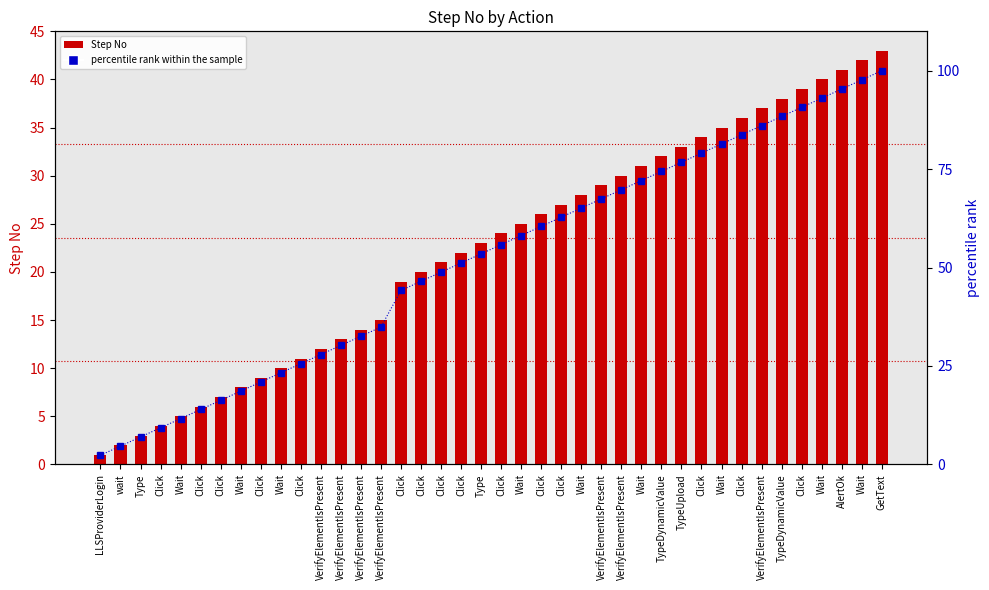

Reading right to left, what are all the values shown in this chart?

Step No: 43.0	42.0	41.0	40.0	39.0	38.0	37.0	36.0	35.0	34.0	33.0	32.0	31.0	30.0	29.0	28.0	27.0	26.0	25.0	24.0	23.0	22.0	21.0	20.0	19.0	15.0	14.0	13.0	12.0	11.0	10.0	9.0	8.0	7.0	6.0	5.0	4.0	3.0	2.0	1.0
percentile rank within the sample: 100.0	97.7	95.3	93.0	90.7	88.4	86.0	83.7	81.4	79.1	76.7	74.4	72.1	69.8	67.4	65.1	62.8	60.5	58.1	55.8	53.5	51.2	48.8	46.5	44.2	34.9	32.6	30.2	27.9	25.6	23.3	20.9	18.6	16.3	14.0	11.6	9.3	7.0	4.7	2.3